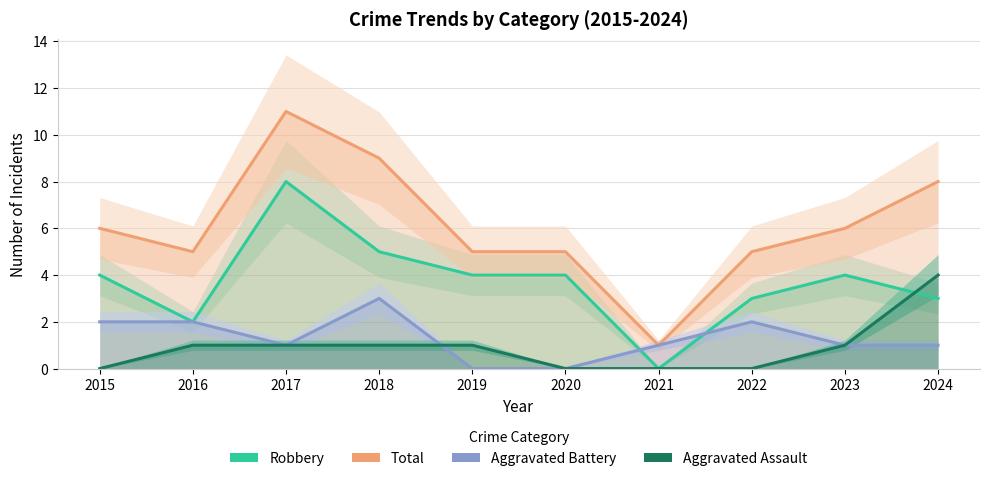

What is the total value across all series at 2023?

12